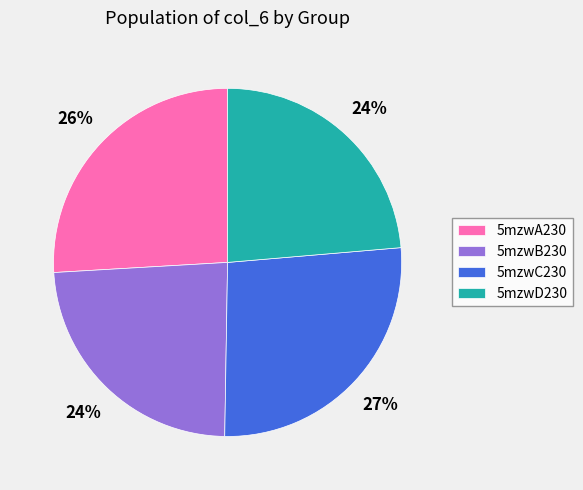

What percentage is the 5mzwB230 slice, to the nearest percent?

24%